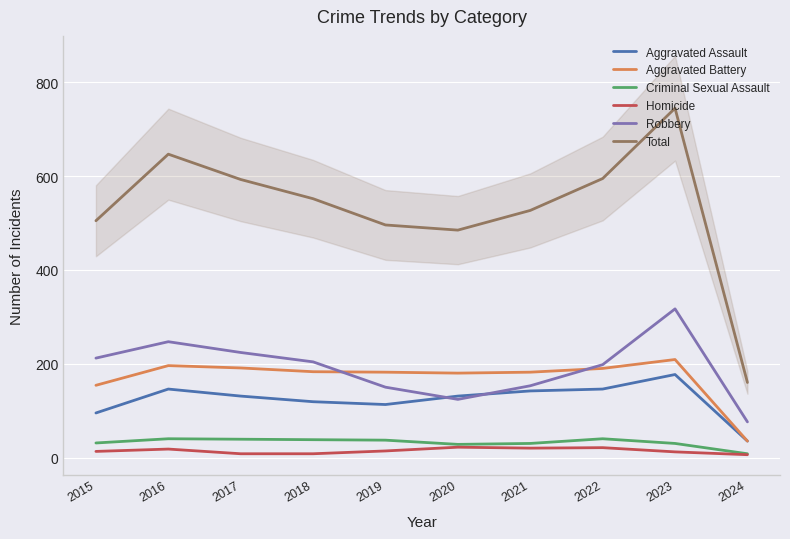

What is the value of the Homicide point at the 8th from the left?

21